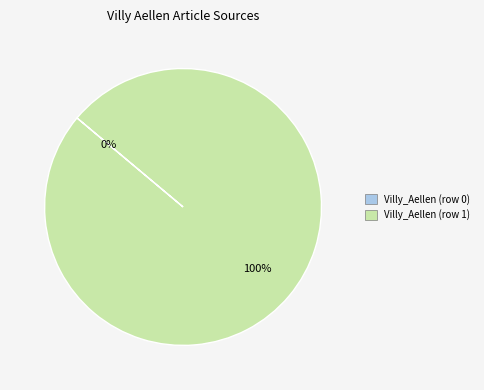

Combined, do Villy_Aellen (row 1) and Villy_Aellen (row 0) account for over 50%?

Yes